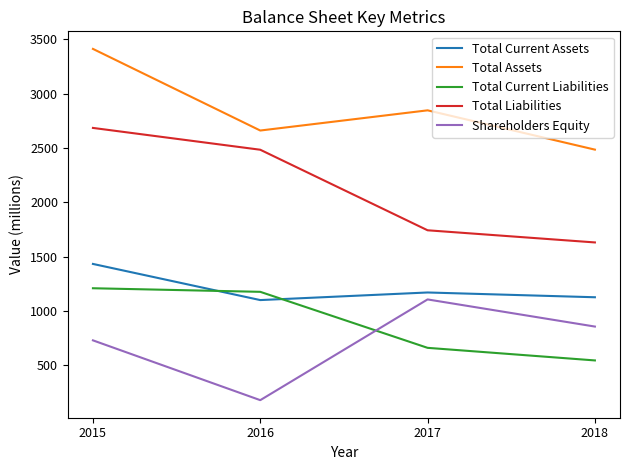

Rank the categories by Shareholders Equity value from highest to lowest.

2017, 2018, 2015, 2016